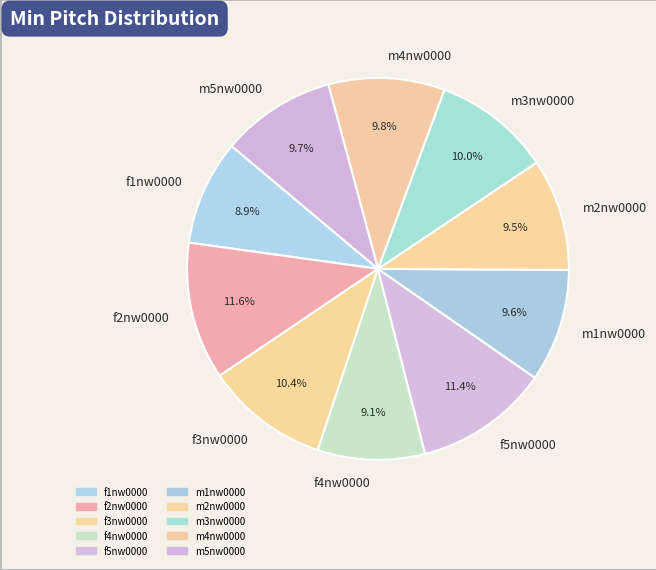

Does any single category account for the majority?

No